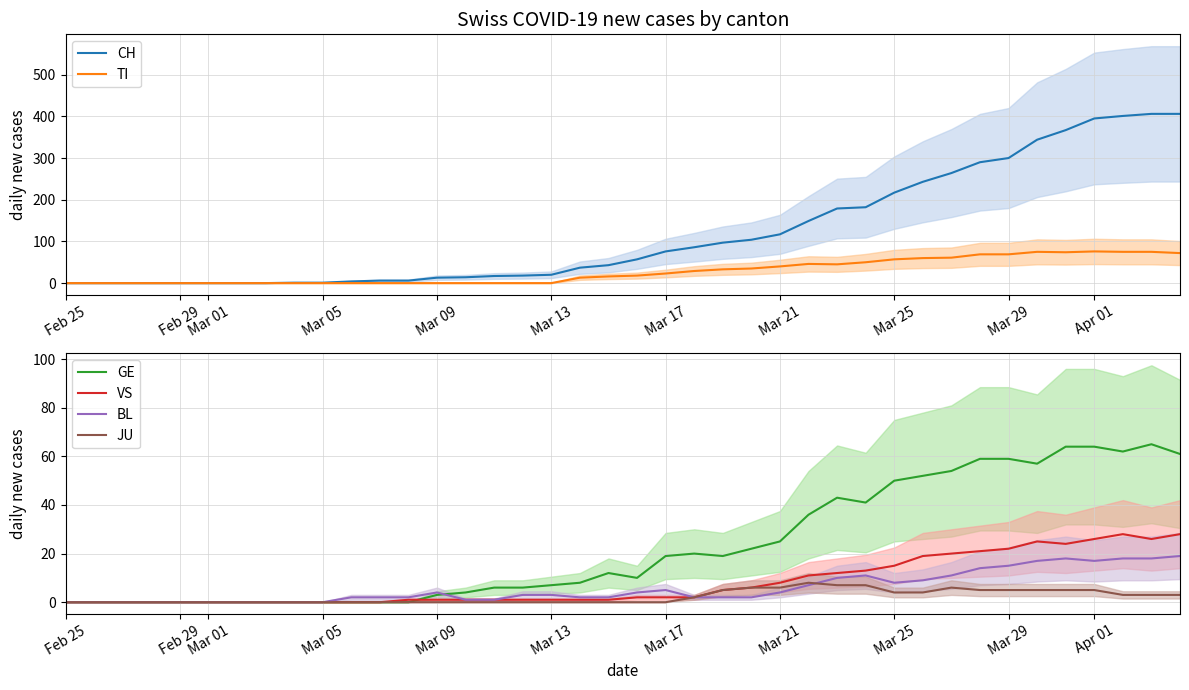

Does the chart display data point markers on the line(s)?

No